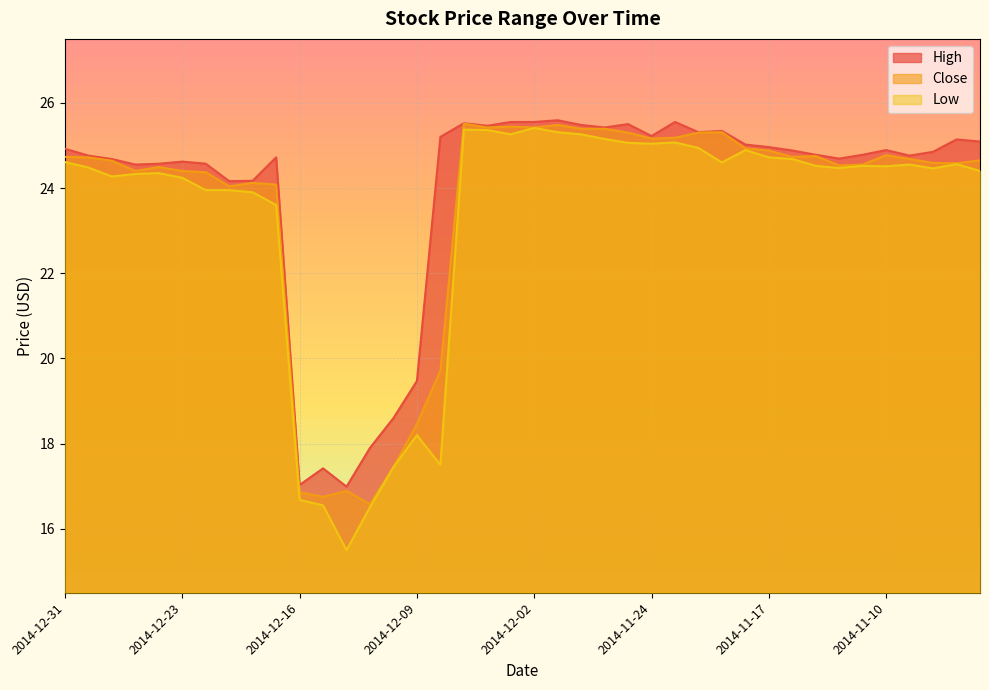

True or false: Close and High intersect in this chart.

False